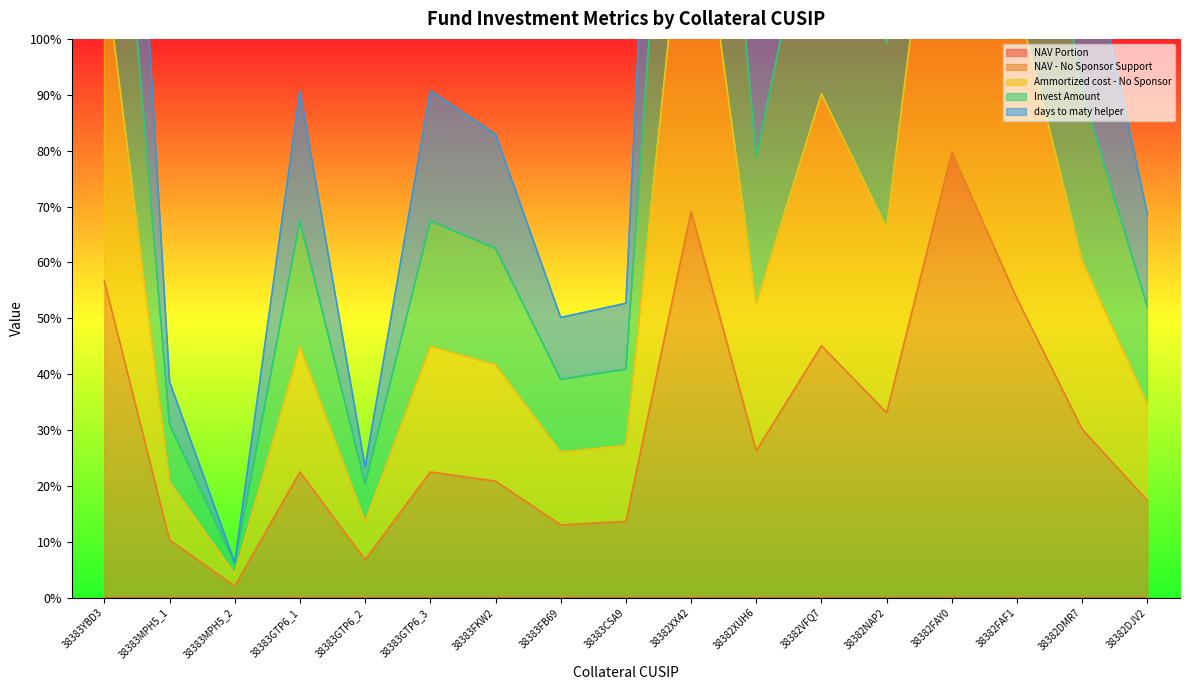

What is the value of the Ammortized cost - No Sponsor point at the 7th from the left?

41.7